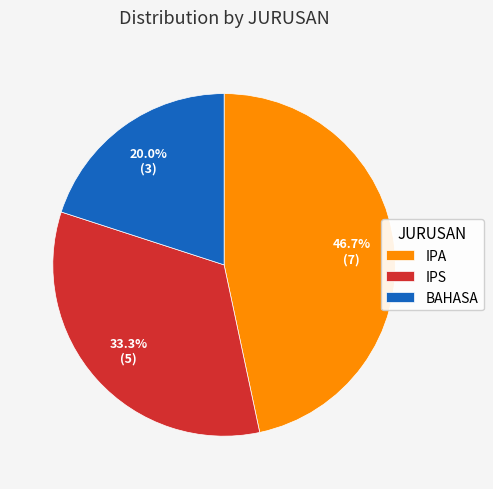

What is the ratio of the value at BAHASA to the value at IPA?

0.4